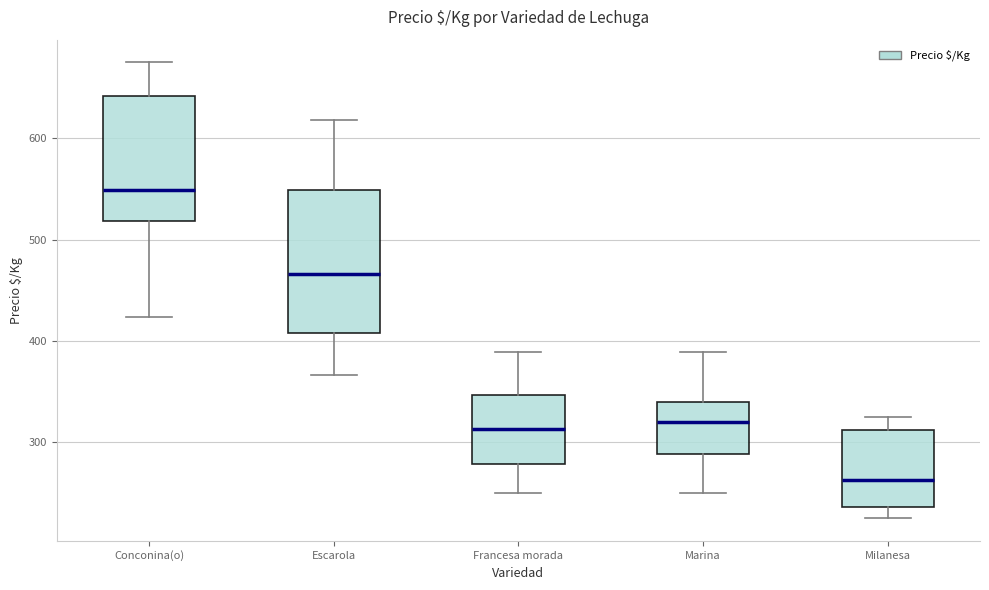

Reading left to right, transcribe this box plot: for each box, give where its median line is, the range the box spans, and where its two whiskers end, as read against the y-axis. The values are not printed on the chart, so give them approximately, as read against the axis.

Conconina(o): median 550, box 520 to 640, whiskers 420 to 680
Escarola: median 470, box 410 to 550, whiskers 370 to 620
Francesa morada: median 310, box 280 to 350, whiskers 250 to 390
Marina: median 320, box 290 to 340, whiskers 250 to 390
Milanesa: median 260, box 240 to 310, whiskers 230 to 330